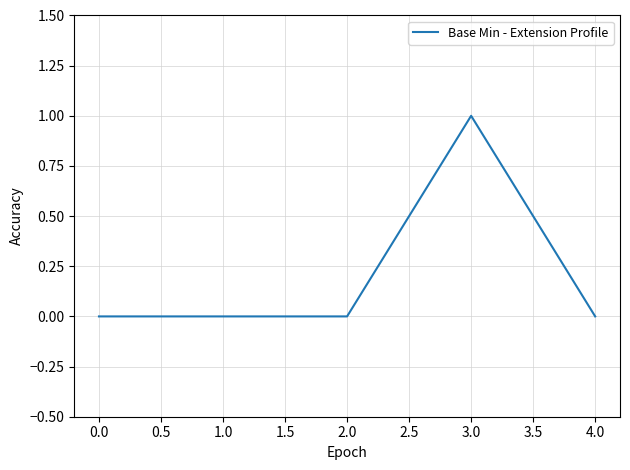

Is this an area chart (filled region under the line)?

No